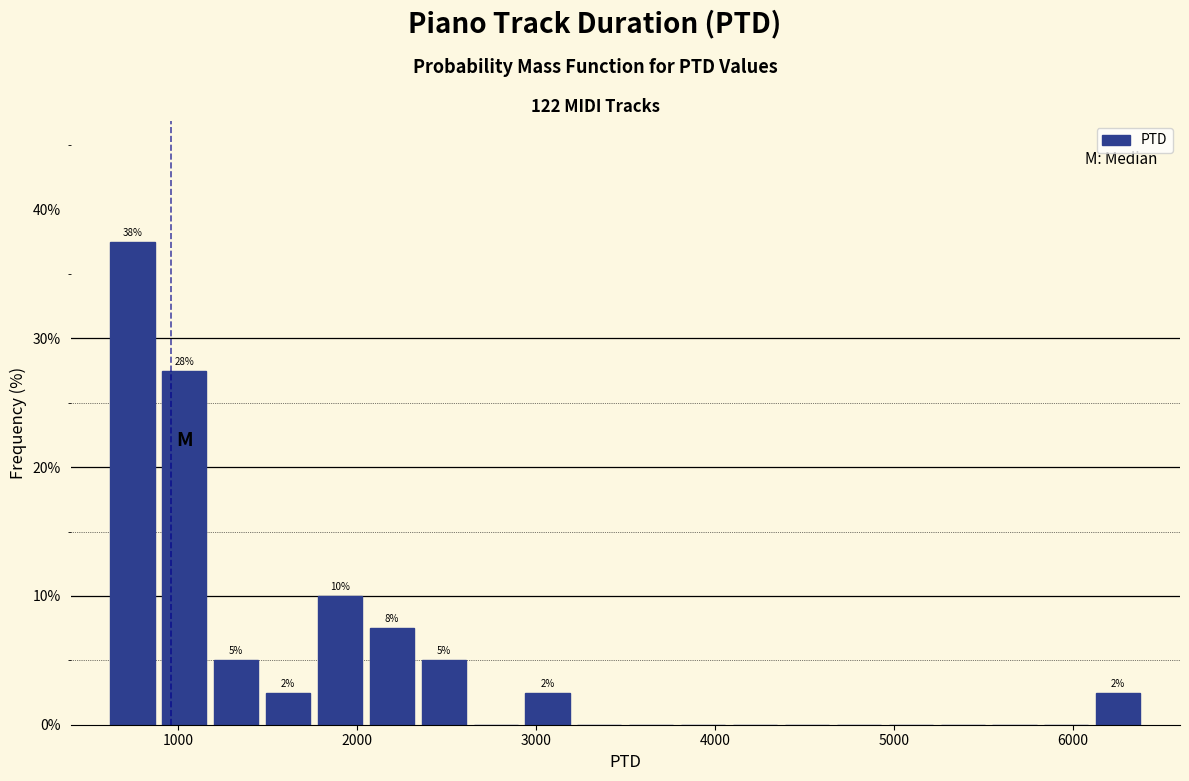

Read against the x-axis, roughly where is the centre of the tallest bar?

700